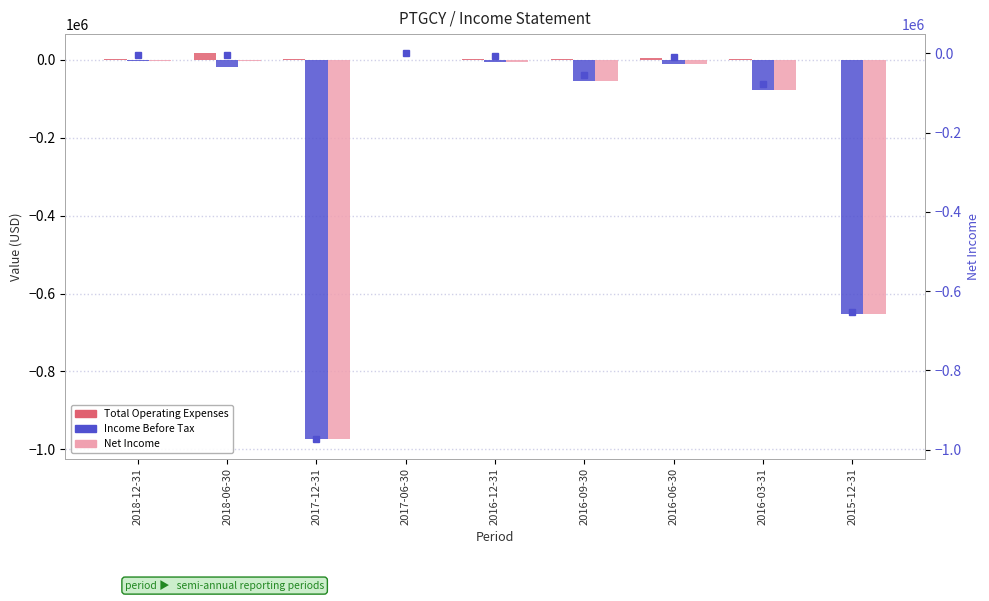

How many groups of bars are there?

9